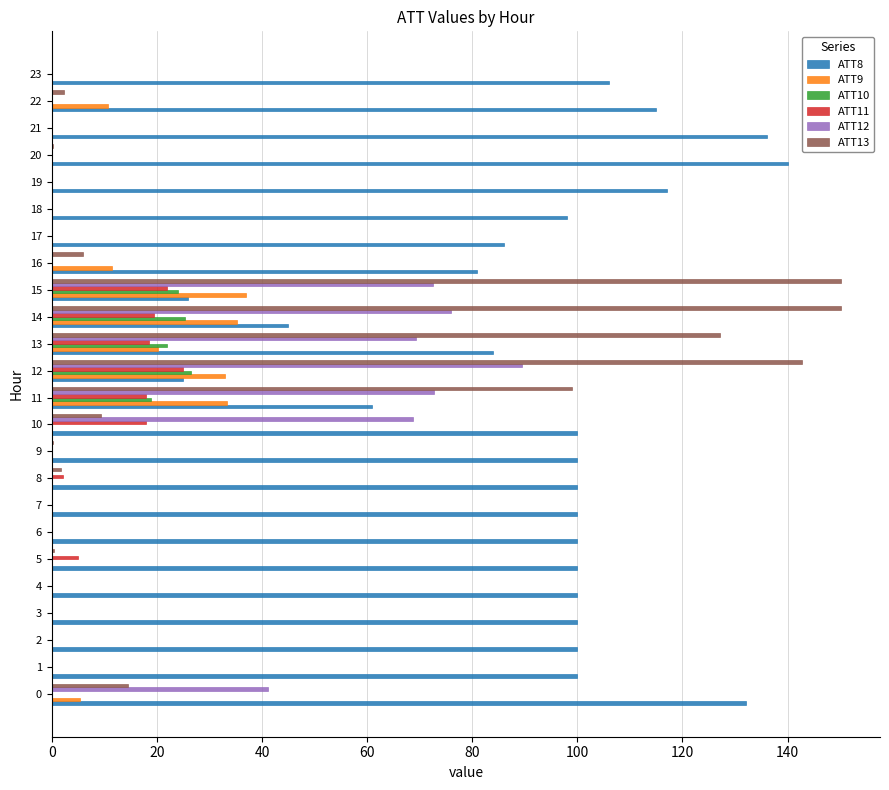

Where is ATT13 nearest to the value 75?

11